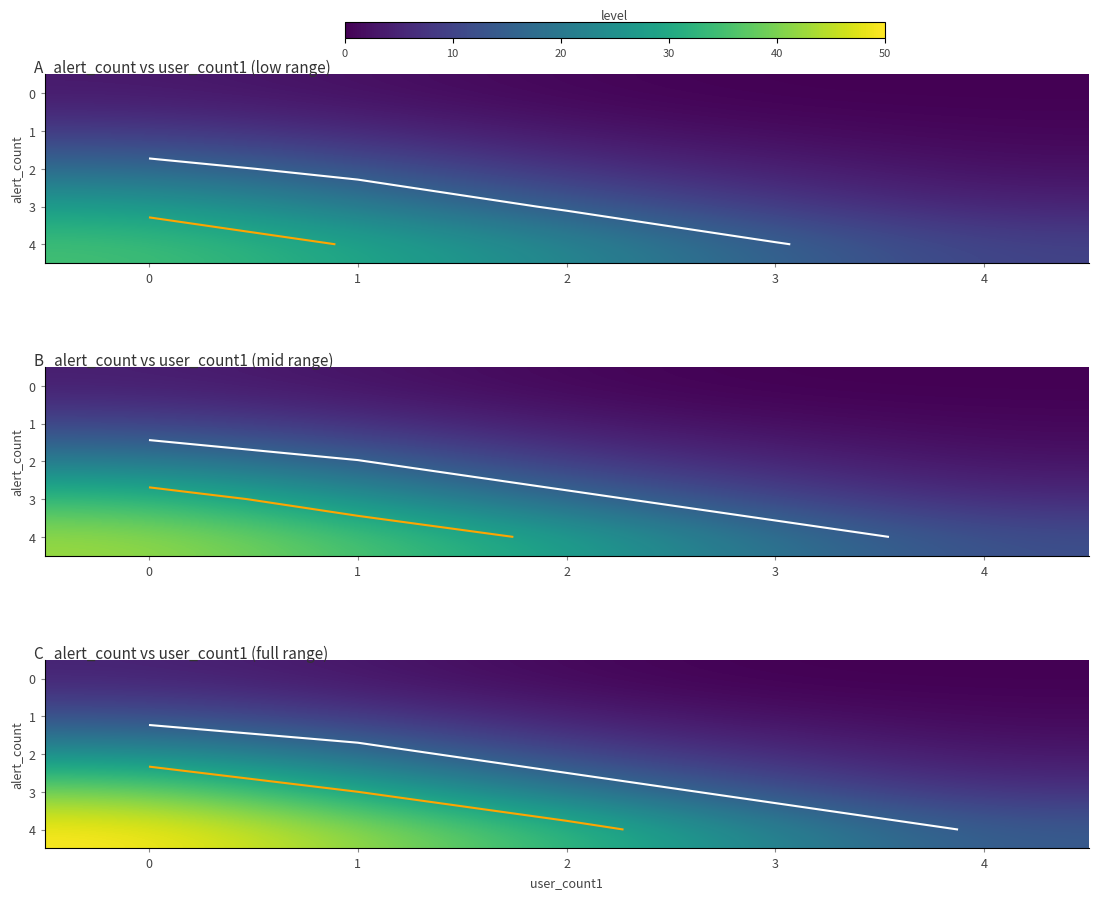

At 3, list the series in order from largest to smallest.

4, 3, 2, 1, 0